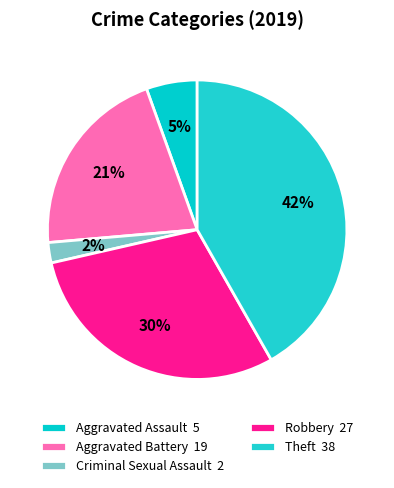

Does any single category account for the majority?

No